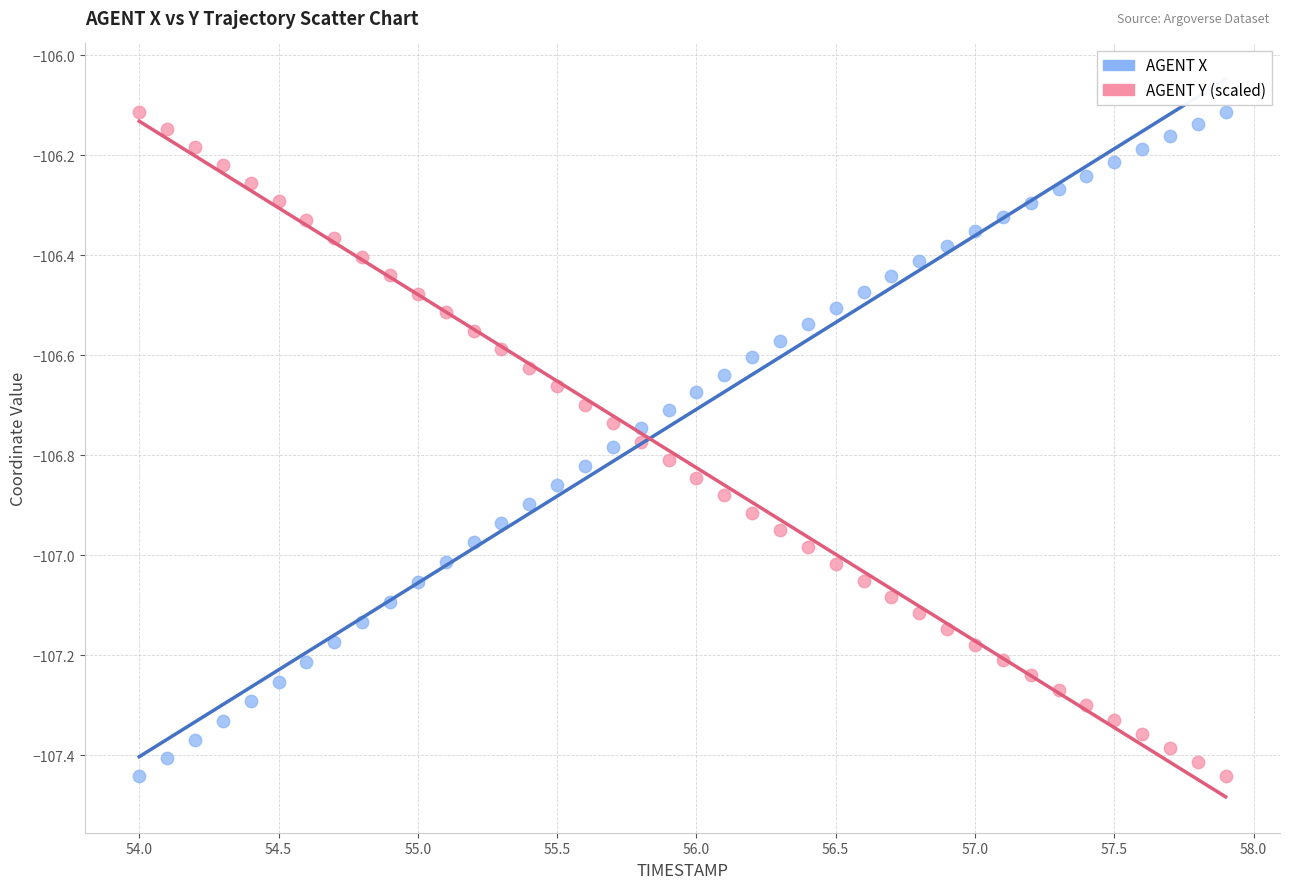

Across all data points, what is the range of X values (max minus min)?

3.9